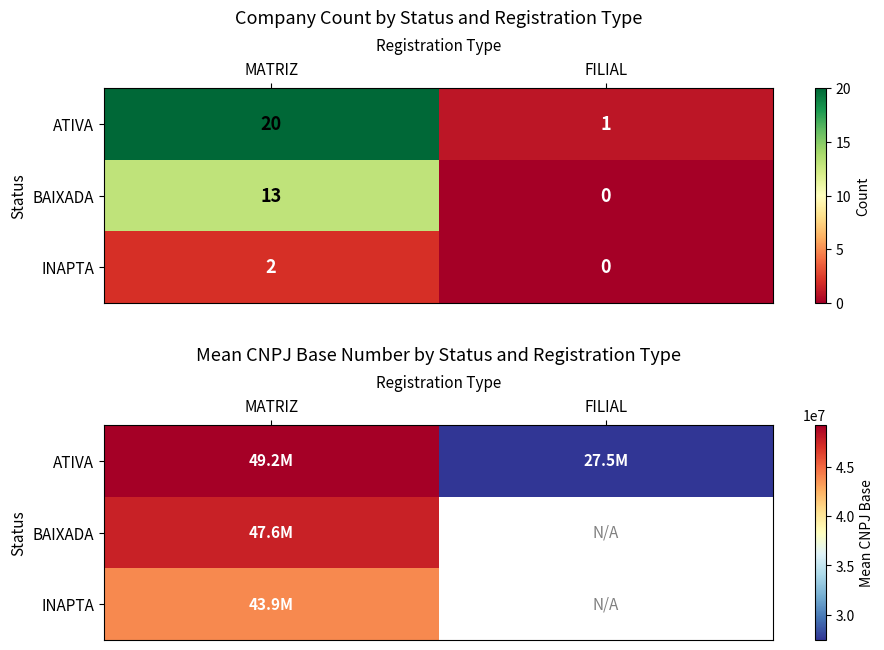

Between MATRIZ and FILIAL, which series saw the biggest shift?

BAIXADA